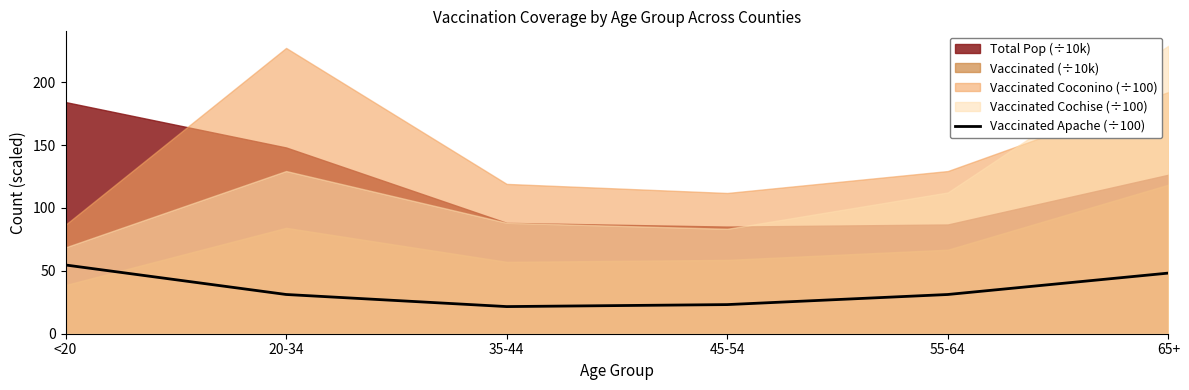

The value at 20-34 is 31.2. True or false?

True